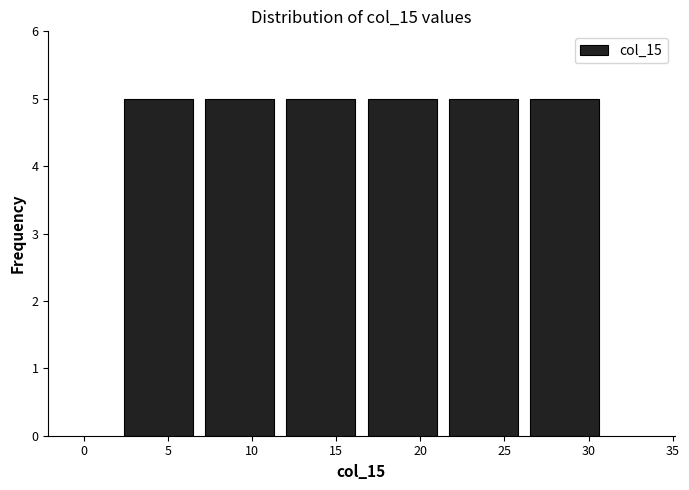

What is the height of the bar covering 11.5 to 16.5 on the x-axis? Neither the bar edges nor the heights are printed on the chart, so give them approximately, as read against the axes.

5